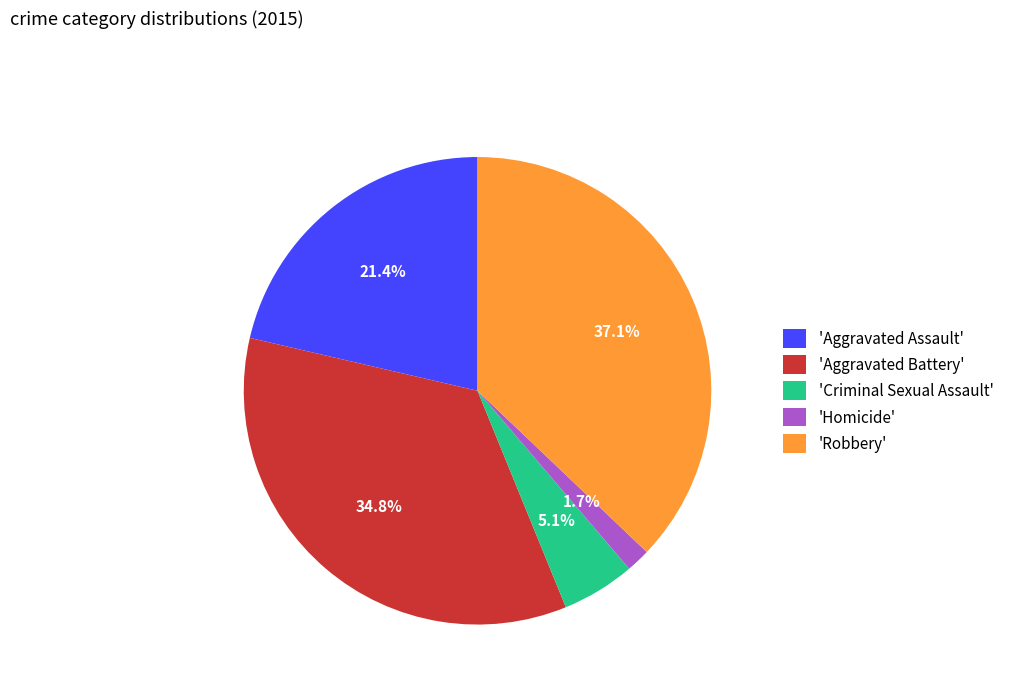

How much of the chart is everything except 'Aggravated Assault'?

78.6%